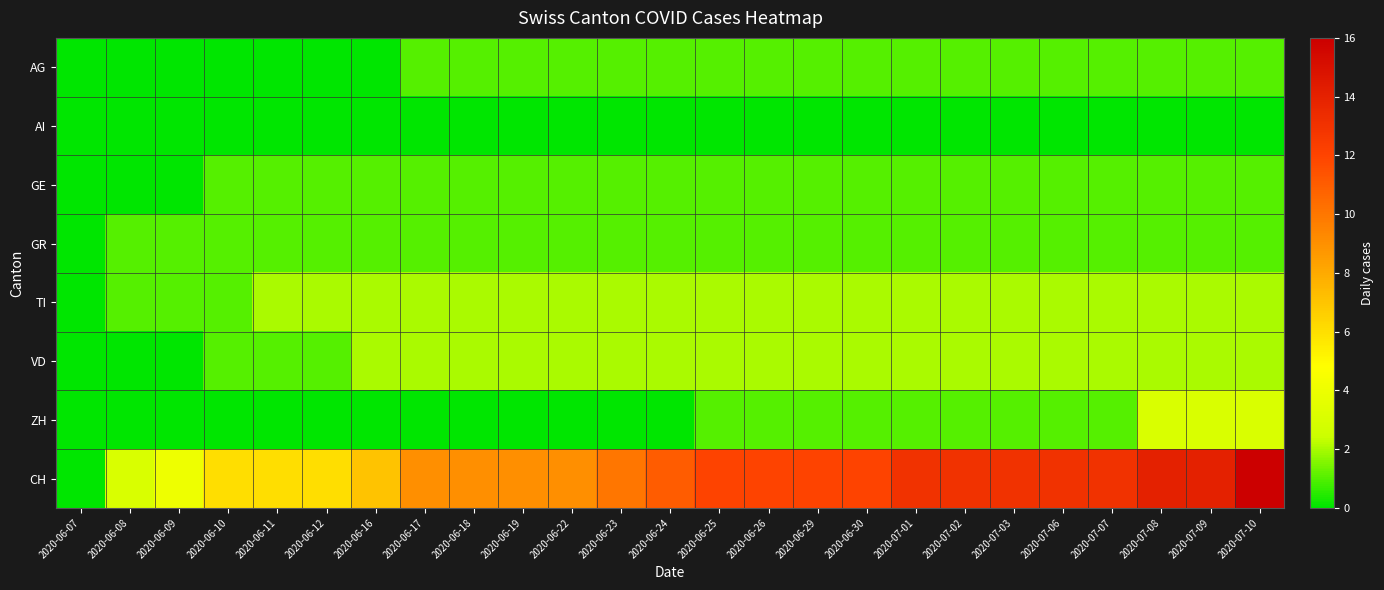

Between 2020-06-16 and 2020-07-09, which series saw the biggest shift?

CH